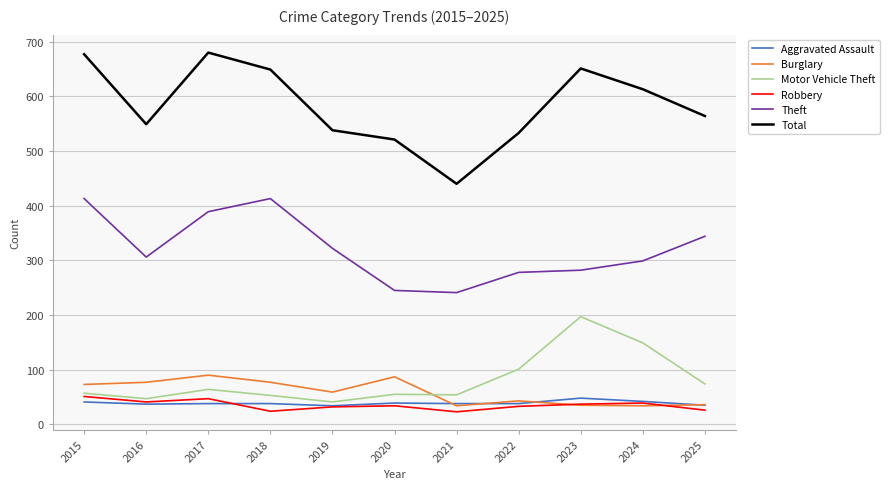

True or false: Total and Robbery cross at least once.

False